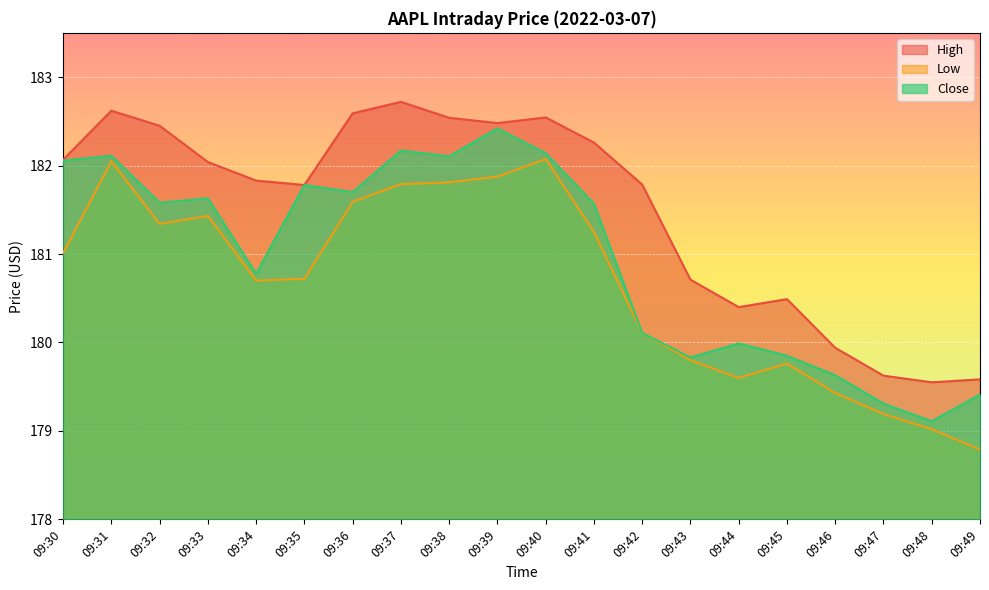

Reading left to right, extract all data points from this chart.

High: 182.1	182.6	182.4	182.0	181.8	181.8	182.6	182.7	182.5	182.5	182.5	182.3	181.8	180.7	180.4	180.5	179.9	179.6	179.6	179.6
Low: 181.0	182.0	181.3	181.4	180.7	180.7	181.6	181.8	181.8	181.9	182.1	181.2	180.1	179.8	179.6	179.8	179.4	179.2	179.0	178.8
Close: 182.1	182.1	181.6	181.6	180.8	181.8	181.7	182.2	182.1	182.4	182.1	181.6	180.1	179.8	180.0	179.9	179.6	179.3	179.1	179.4